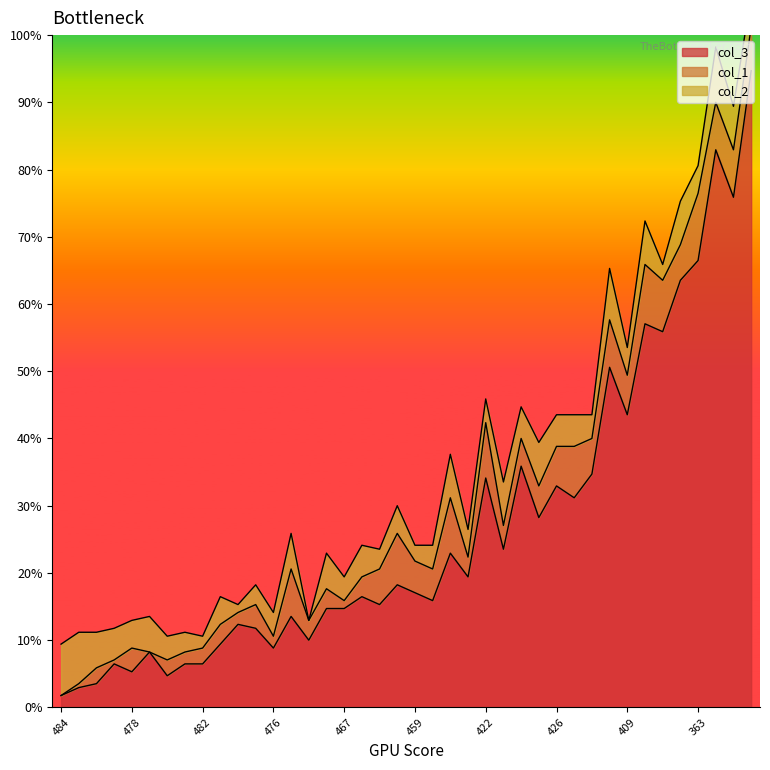

Is it true that col_3 equals 5 at 484?

False